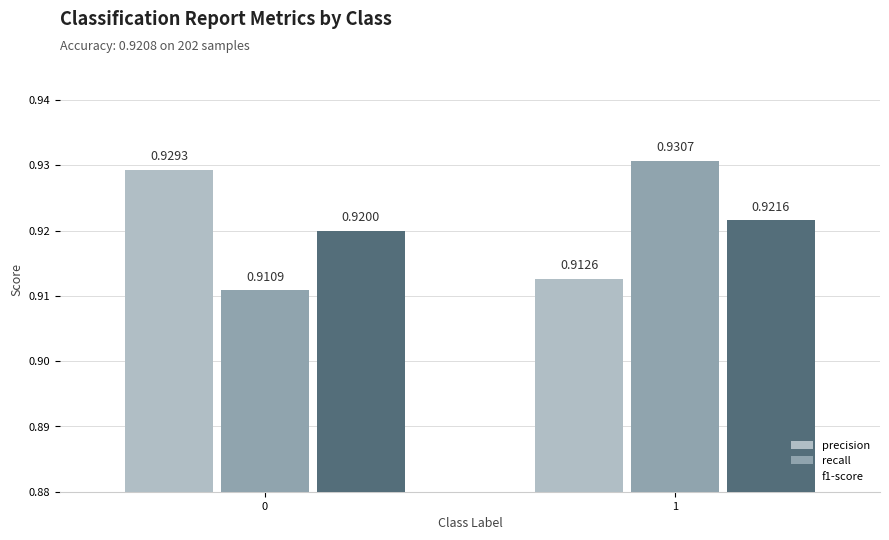

Which series changed the most between 0 and 1?

recall